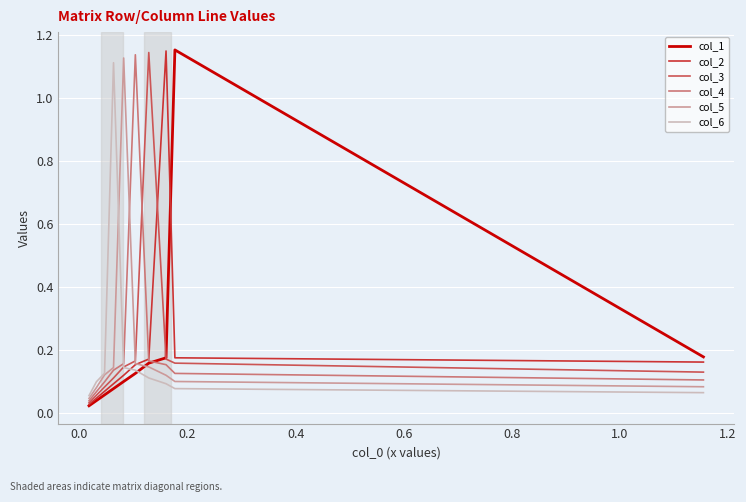

The col_2 series shows 0.1 at 0.8. True or false?

False